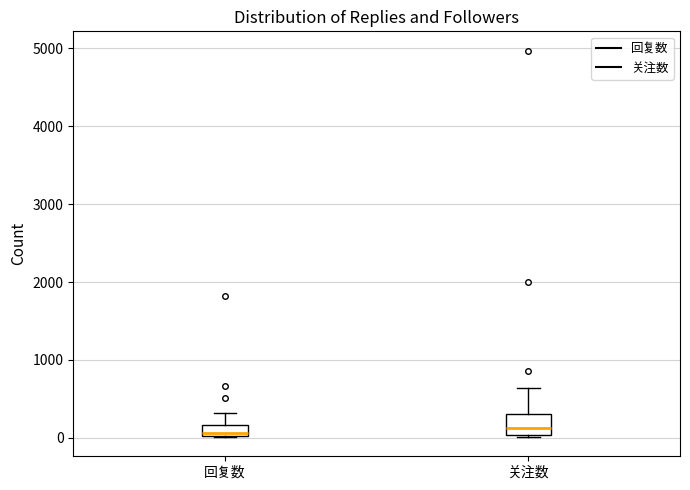

Where does the upper whisker of the box for 关注数 end on the y-axis? The values are not printed on the chart, so give them approximately, as read against the axis.

600